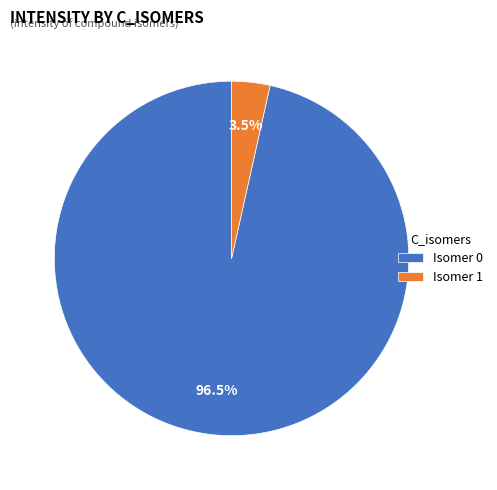

To the nearest percent, what is the difference between the largest and smallest slice percentages?

93%